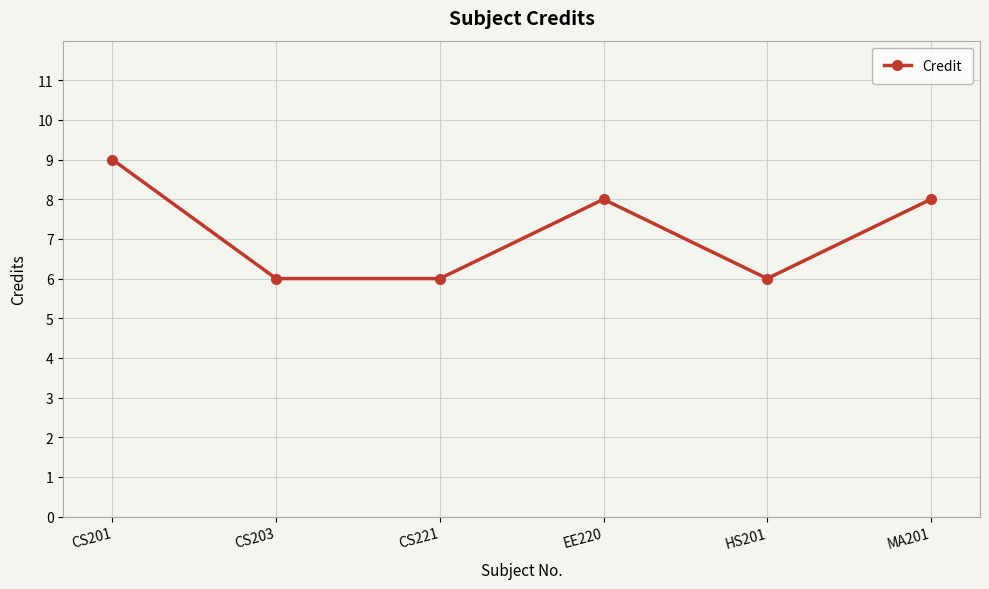

True or false: there are more than 2 points higher than both neighbors.

False